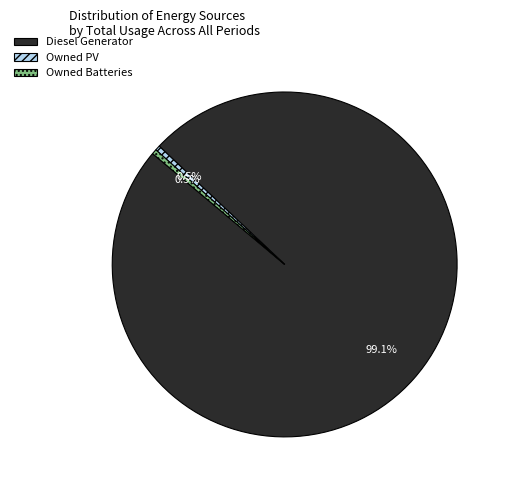

To the nearest percent, what is the difference between the largest and smallest slice percentages?

99%